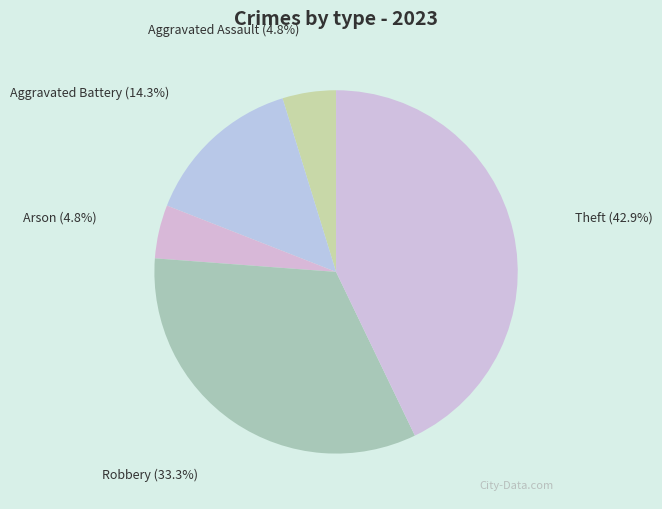

To the nearest percent, what portion does Aggravated Assault represent?

5%